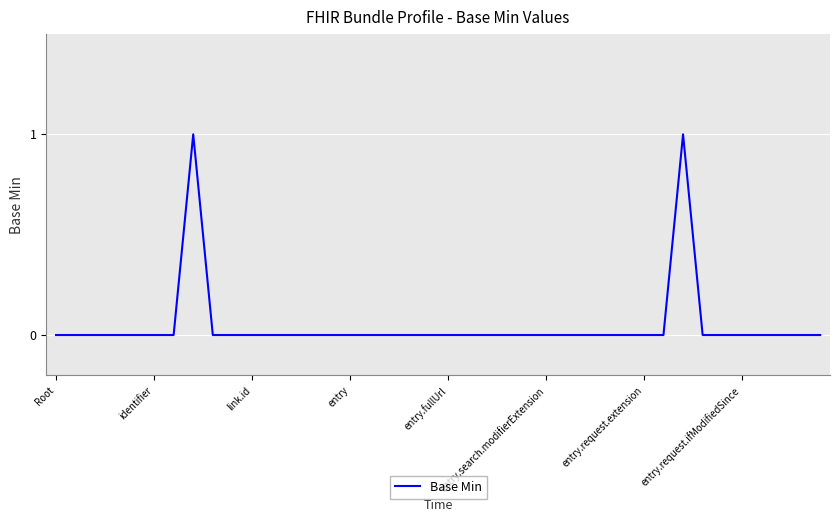

Is this an area chart (filled region under the line)?

No